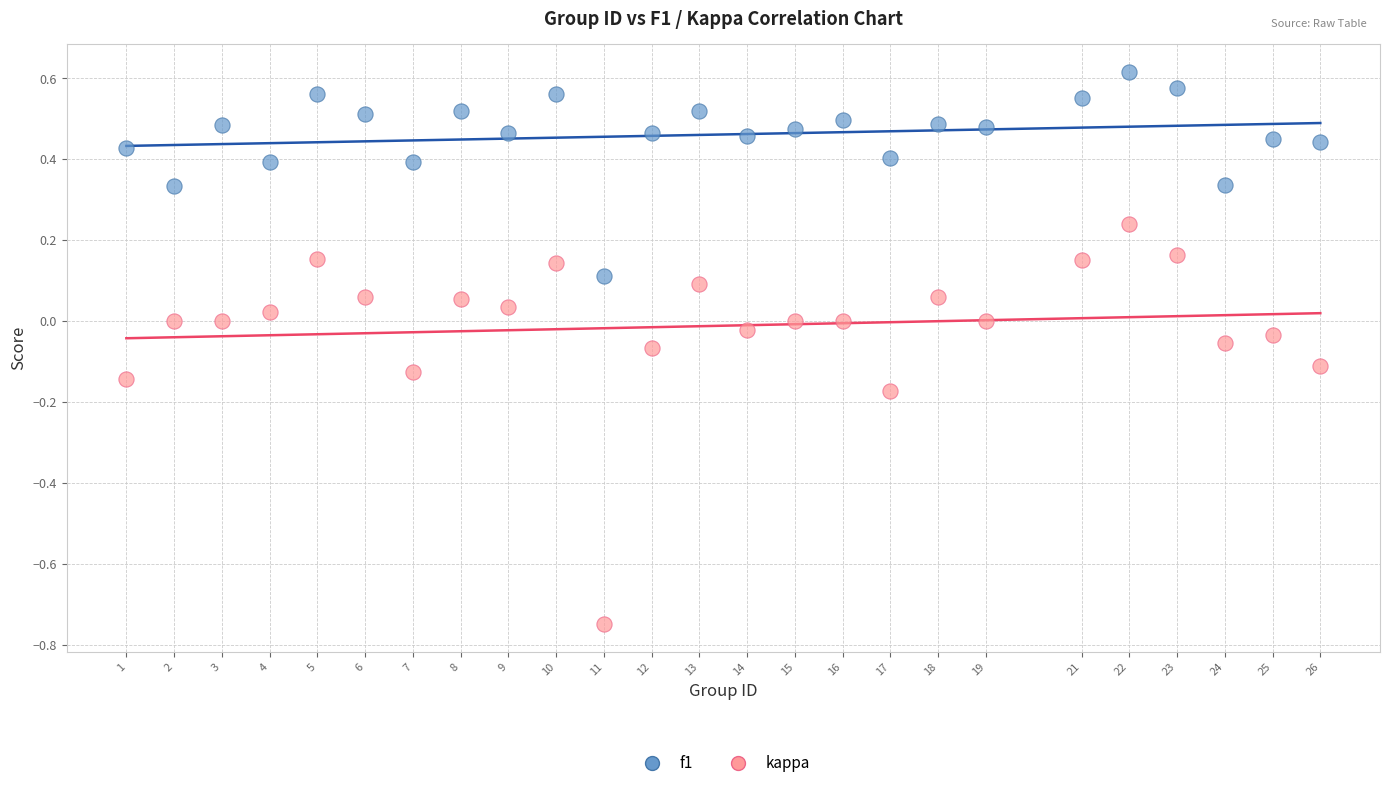

Across all data points, what is the range of X values (max minus min)?

25.0